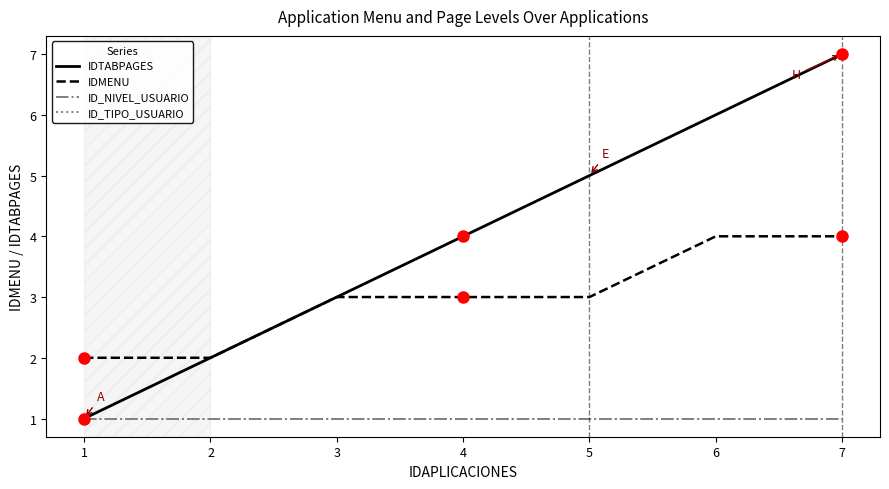

List the series in order of their peak value, lowest first.

ID_NIVEL_USUARIO, ID_TIPO_USUARIO, IDMENU, IDTABPAGES